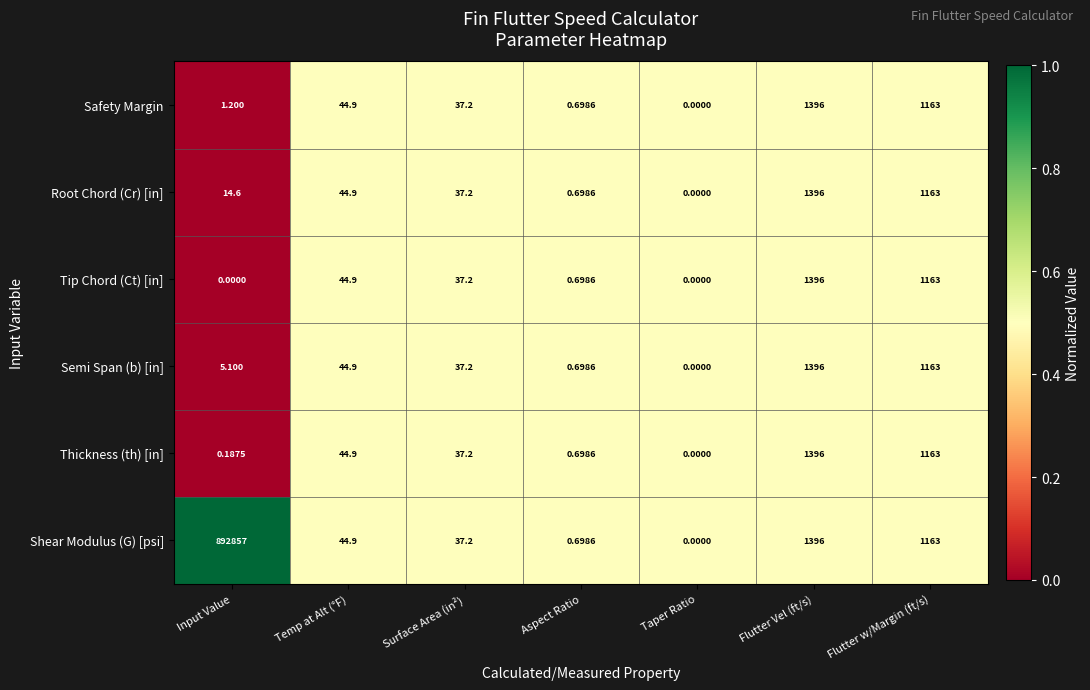

At which label does Root Chord (Cr) [in] first exceed 37?

Temp at Alt (°F)